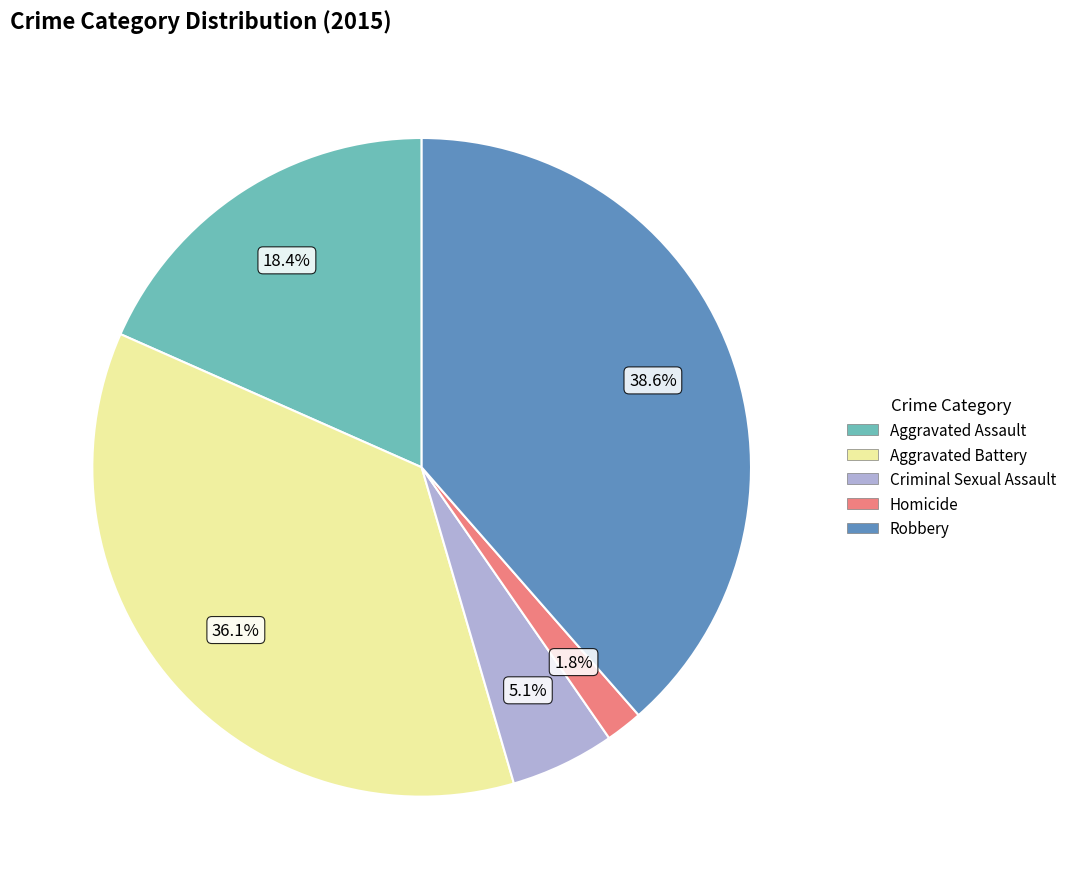

Does Aggravated Battery account for over 50% of the chart?

No